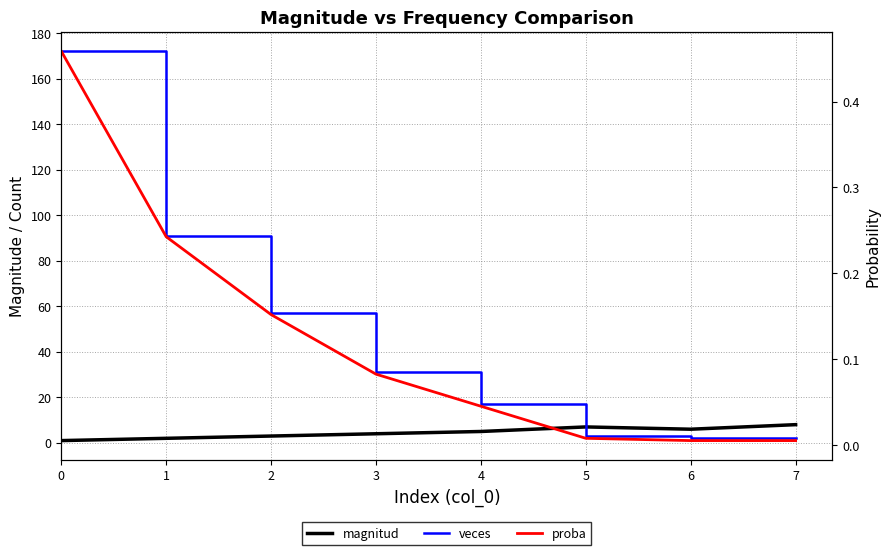

True or false: veces and proba intersect in this chart.

False